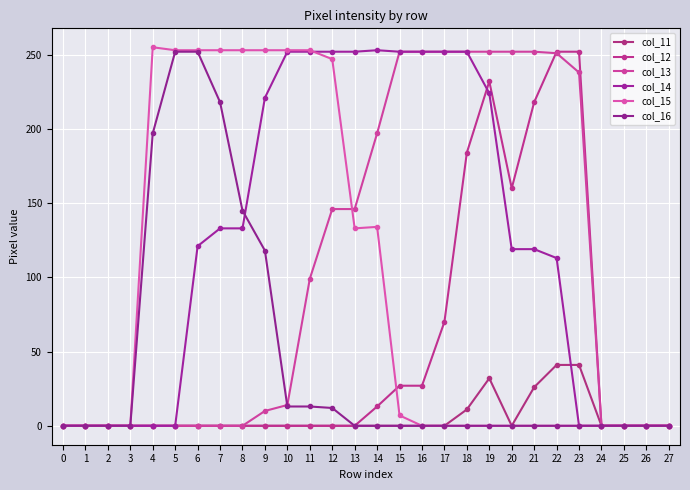

What is the value of the col_16 point at the 8th from the left?

218